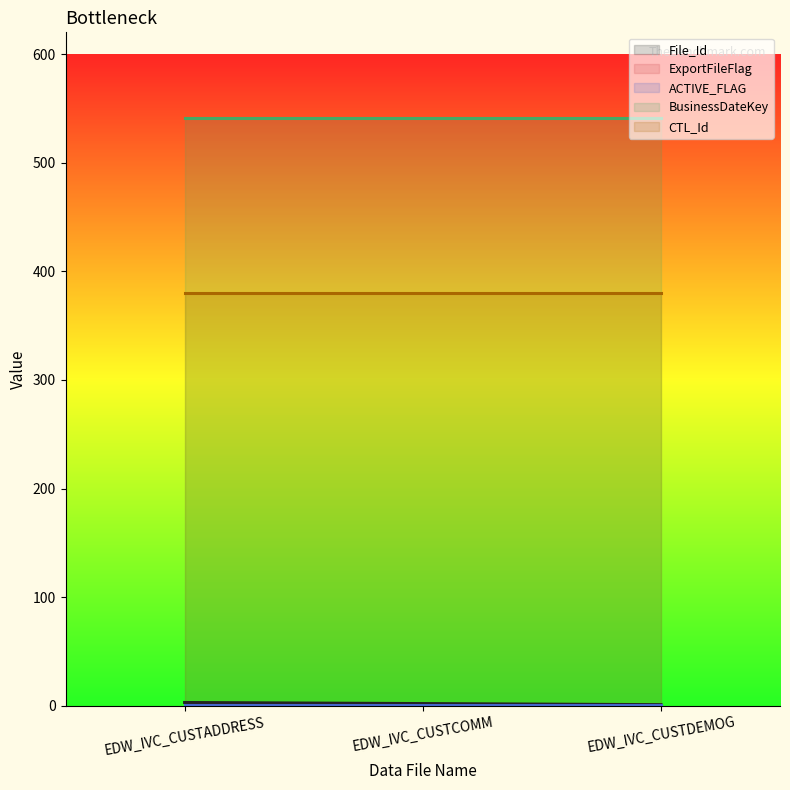

Rank the series by their maximum value, from highest to lowest.

BusinessDateKey, CTL_Id, File_Id, ExportFileFlag, ACTIVE_FLAG